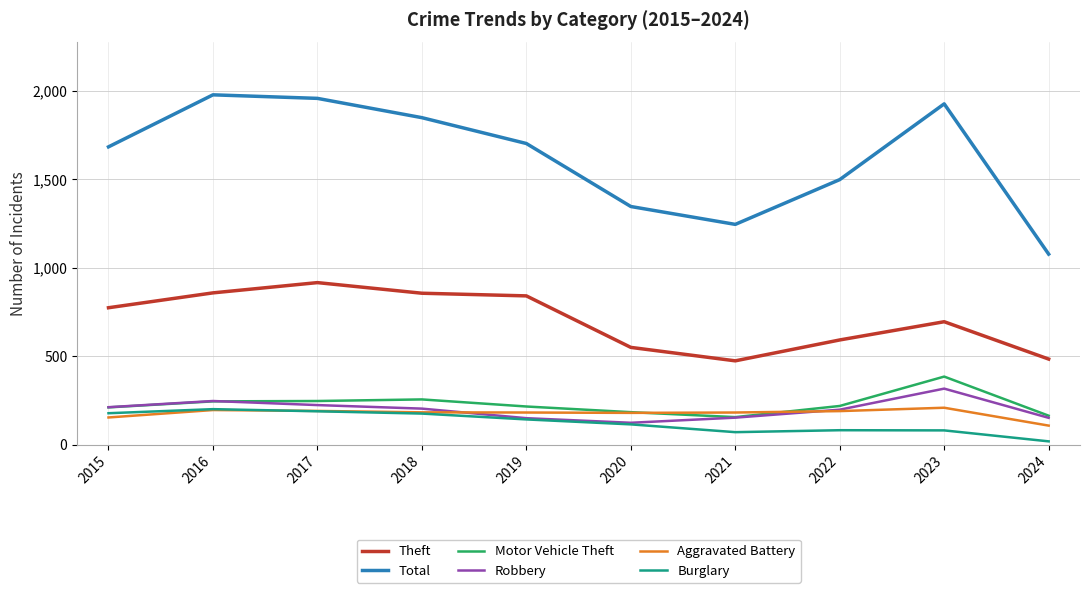

What is the spread (max minus min) of values at 2017?

1768